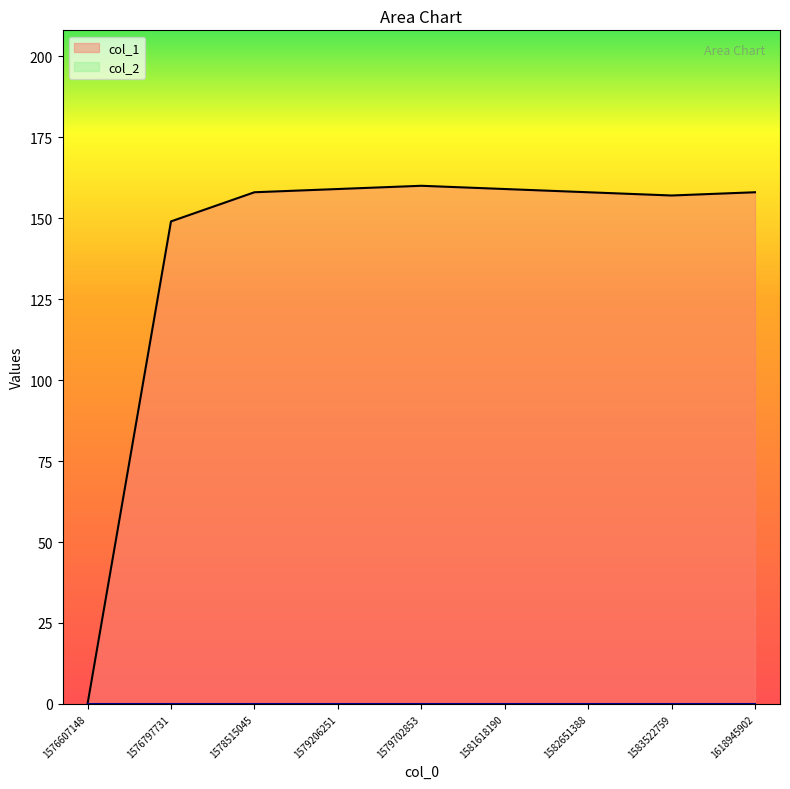

What is the value of the 8th point from the left?

157